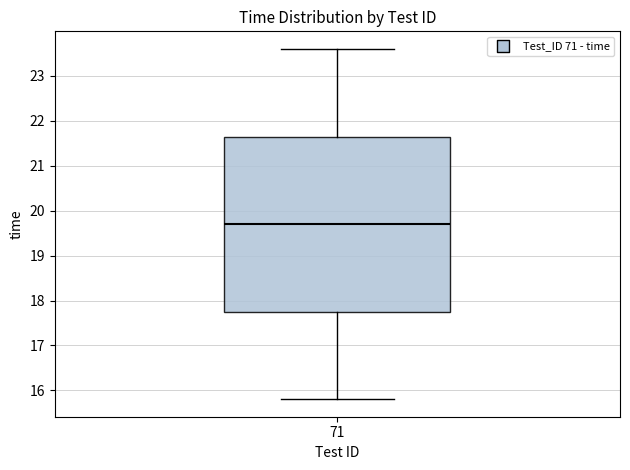

Read this box plot against the y-axis: the position of the median line, the range covered by the box, and the ends of both whiskers. The values are not printed on the chart, so give them approximately, as read against the axis.

median 19.7, box 17.8 to 21.7, whiskers 15.8 to 23.6